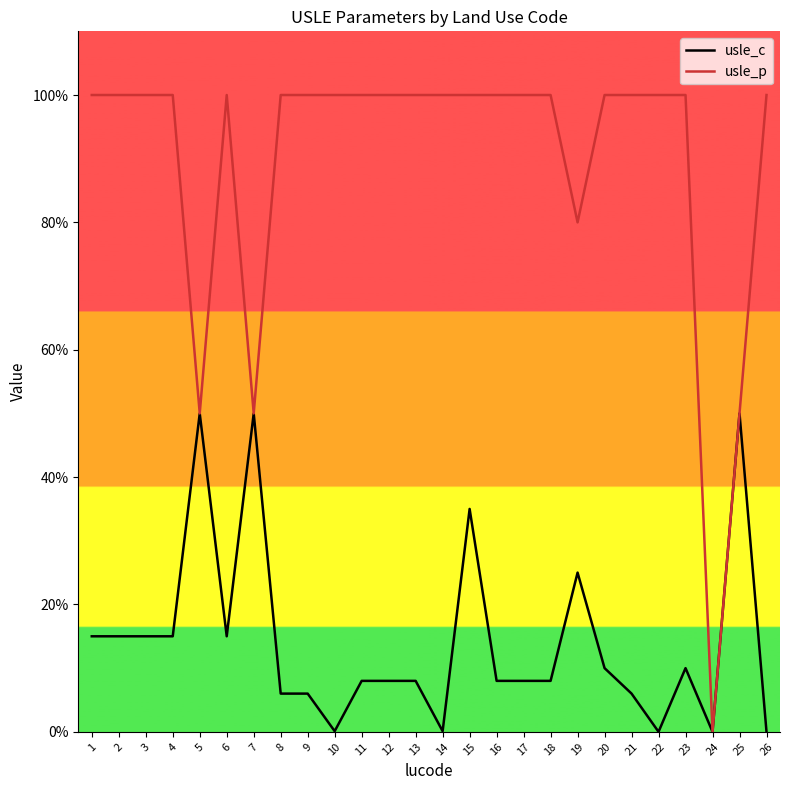

Is this an area chart (filled region under the line)?

No